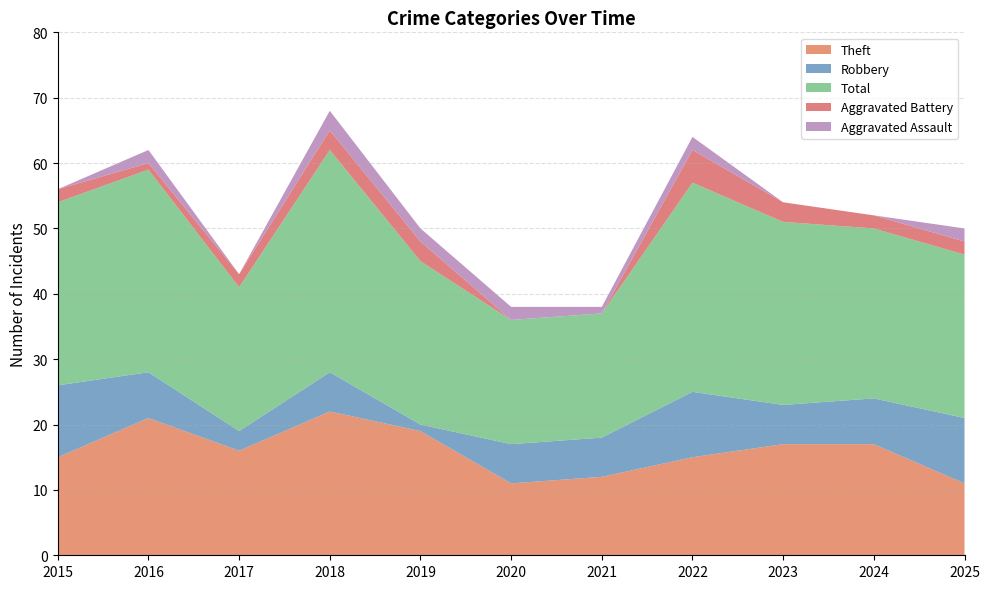

Reading left to right, extract all data points from this chart.

Theft: 15	21	16	22	19	11	12	15	17	17	11
Robbery: 11	7	3	6	1	6	6	10	6	7	10
Total: 28	31	22	34	25	19	19	32	28	26	25
Aggravated Battery: 2	1	2	3	3	0	0	5	3	2	2
Aggravated Assault: 0	2	0	3	2	2	1	2	0	0	2